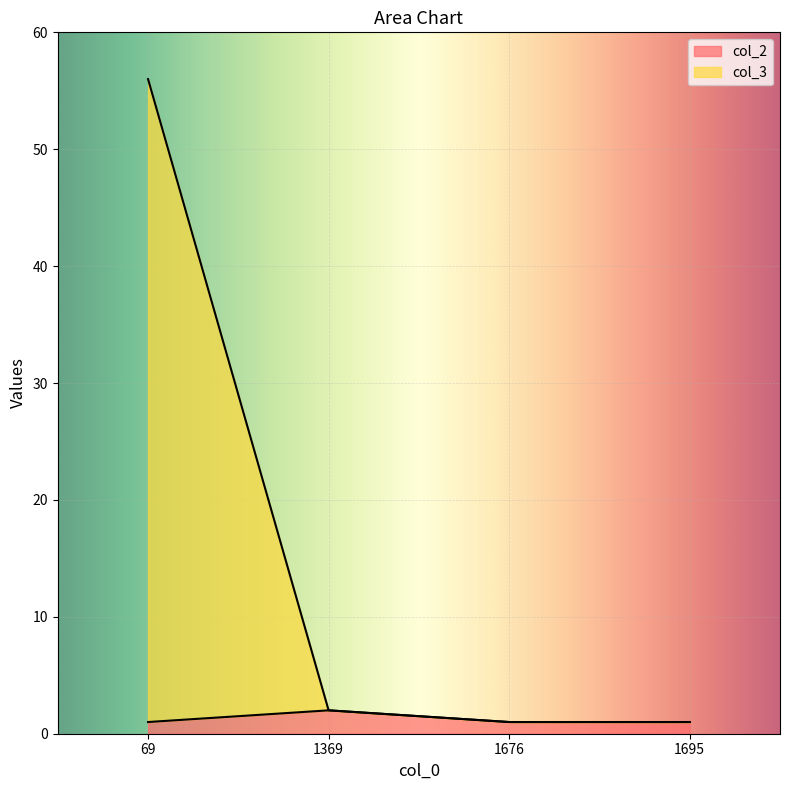

Which series changed the most between 1369 and 1695?

col_2